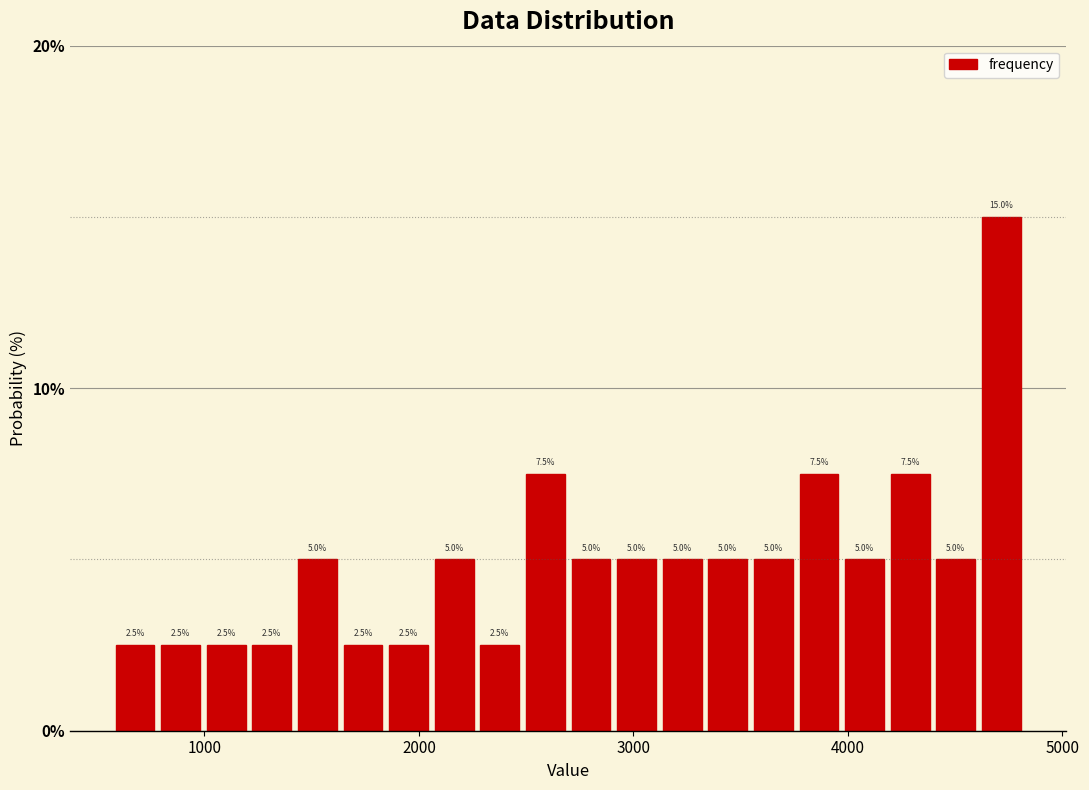

Read against the x-axis, roughly where is the centre of the tallest bar?

4700